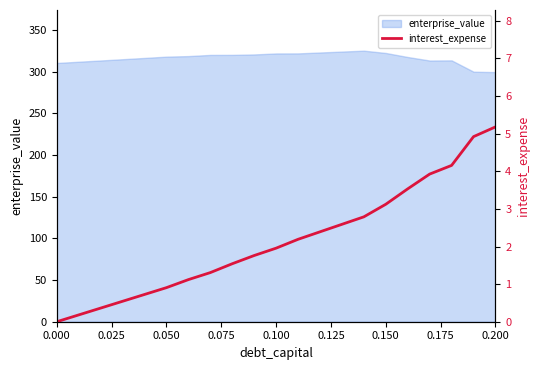

What is the minimum value for enterprise_value?

299.4